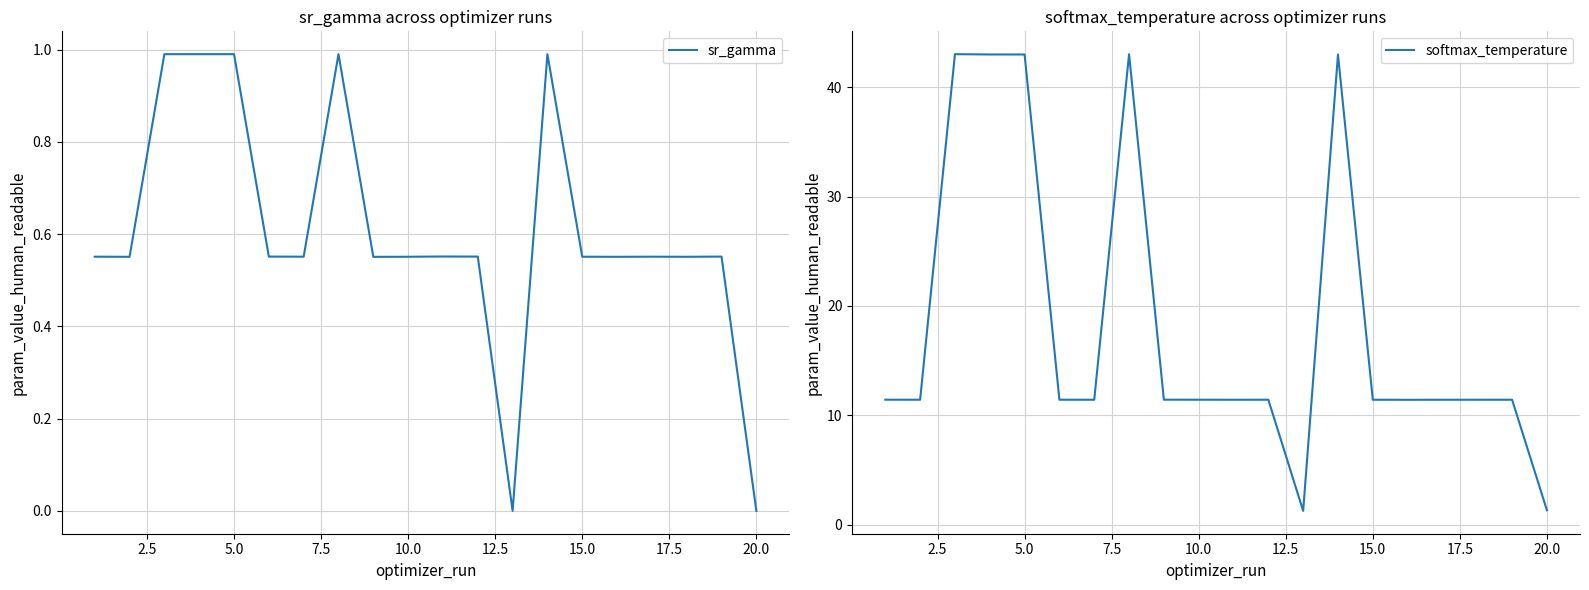

What is the lowest value of the softmax_temperature series?

1.3